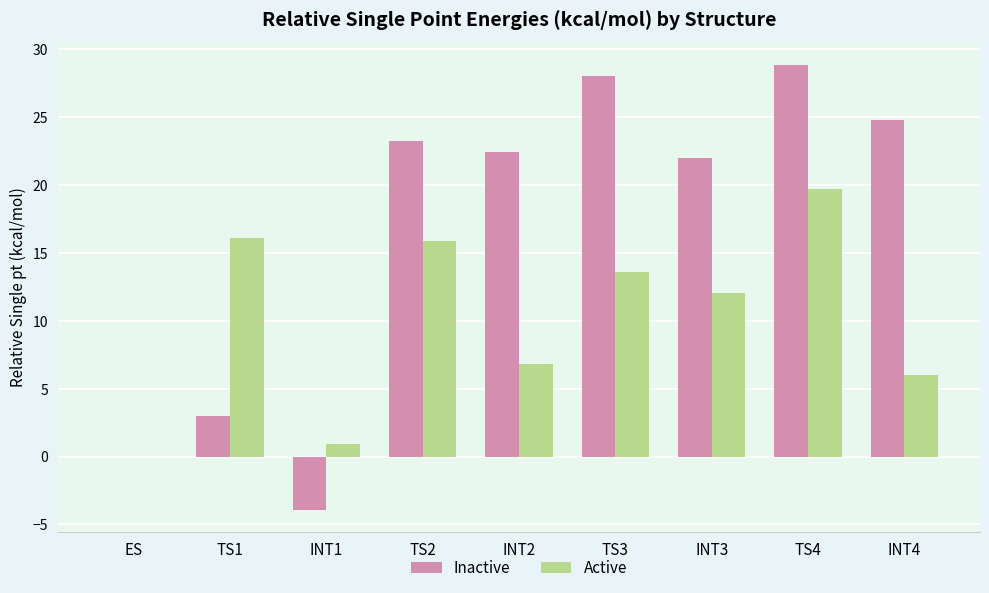

True or false: Active has a value of 6.9 at TS3.

False